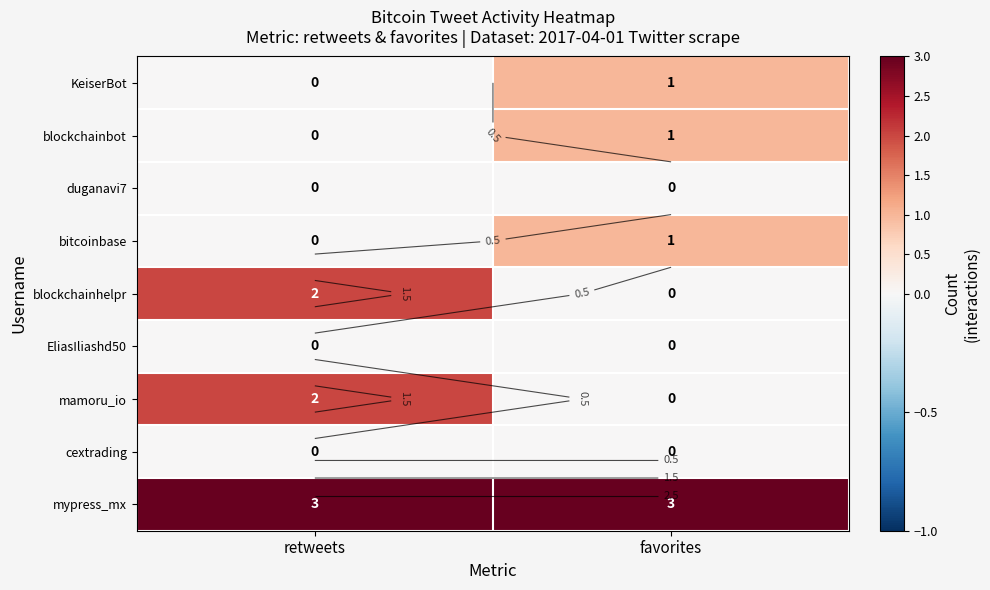

Is it true that KeiserBot equals 0 at retweets?

False